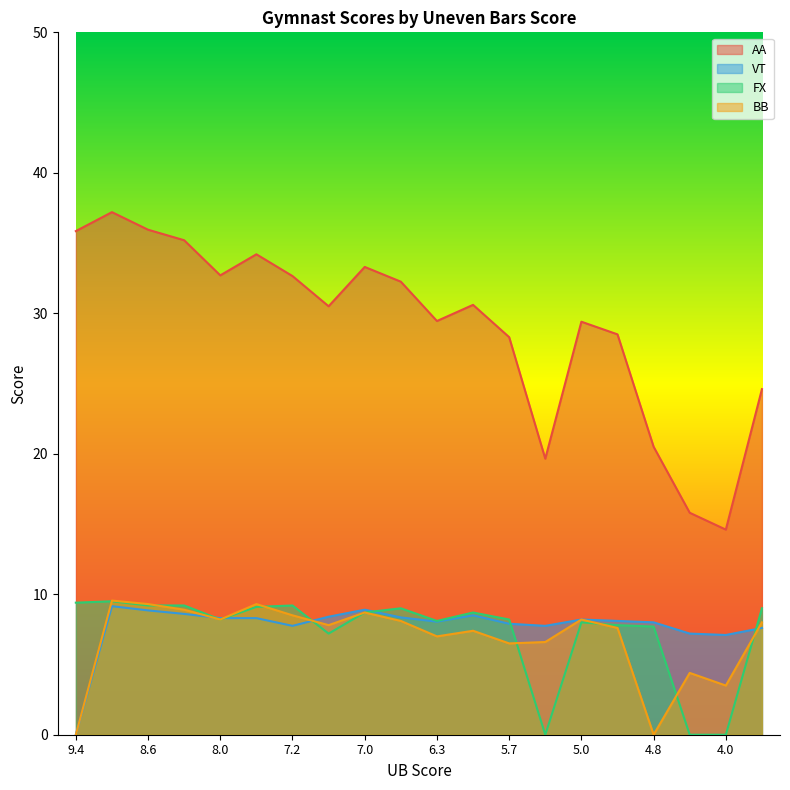

How many intersections are there between FX and BB?

8